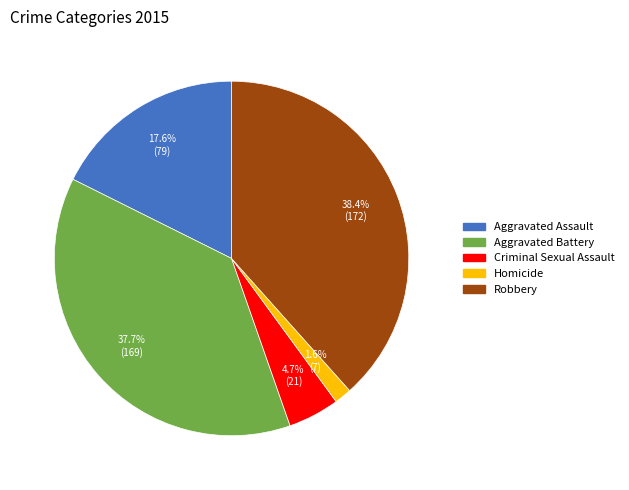

Between Aggravated Battery and Homicide, which is larger?

Aggravated Battery